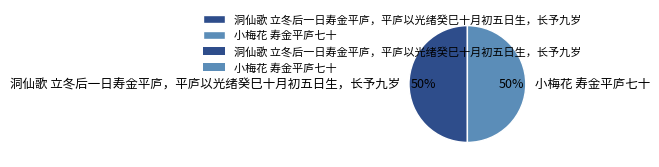

Count the number of slices in the pie.

2